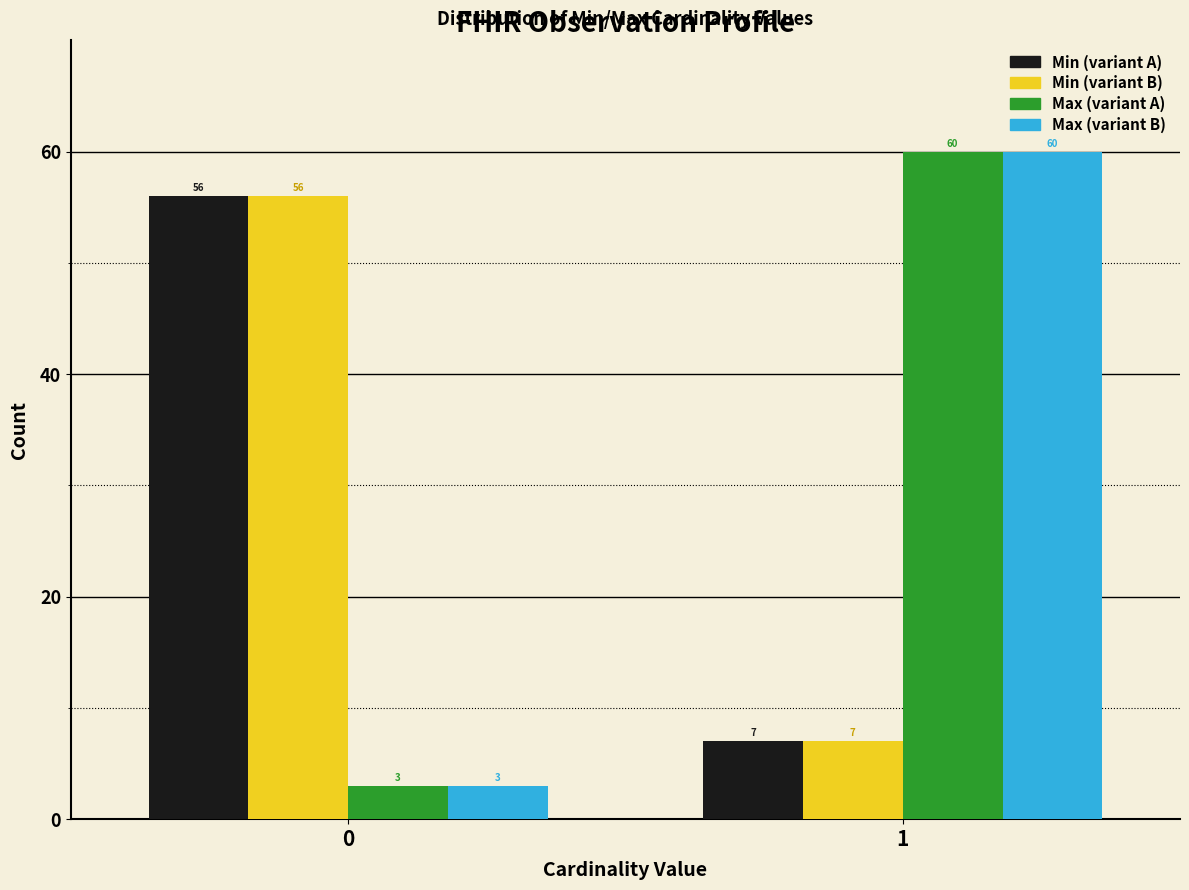

What is the spread (max minus min) of values at 0?

53